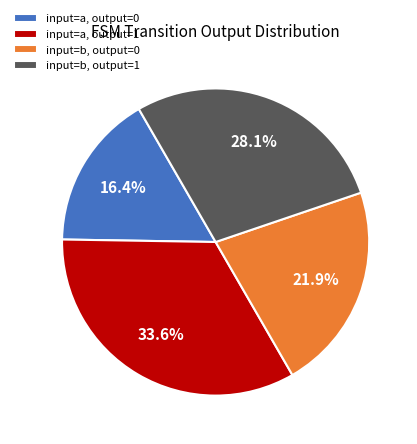

How many slices are in this pie chart?

4